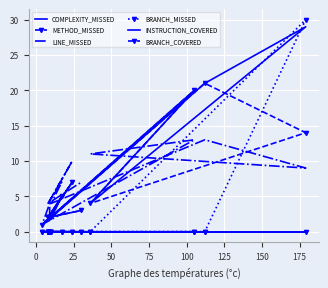

What is the average value of the LINE_MISSED series?

7